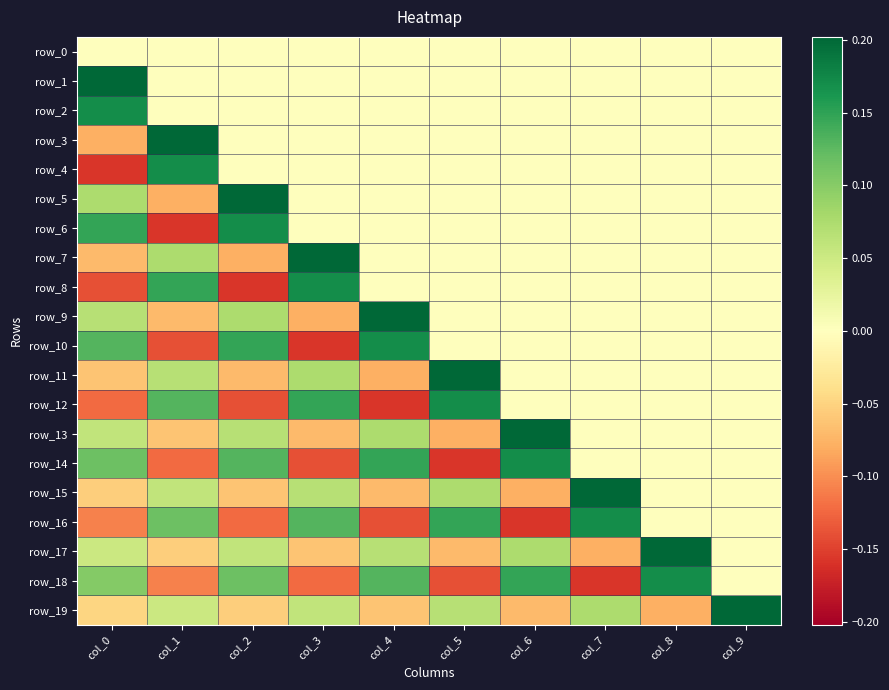

At which category is the sum across all series the highest?

col_8